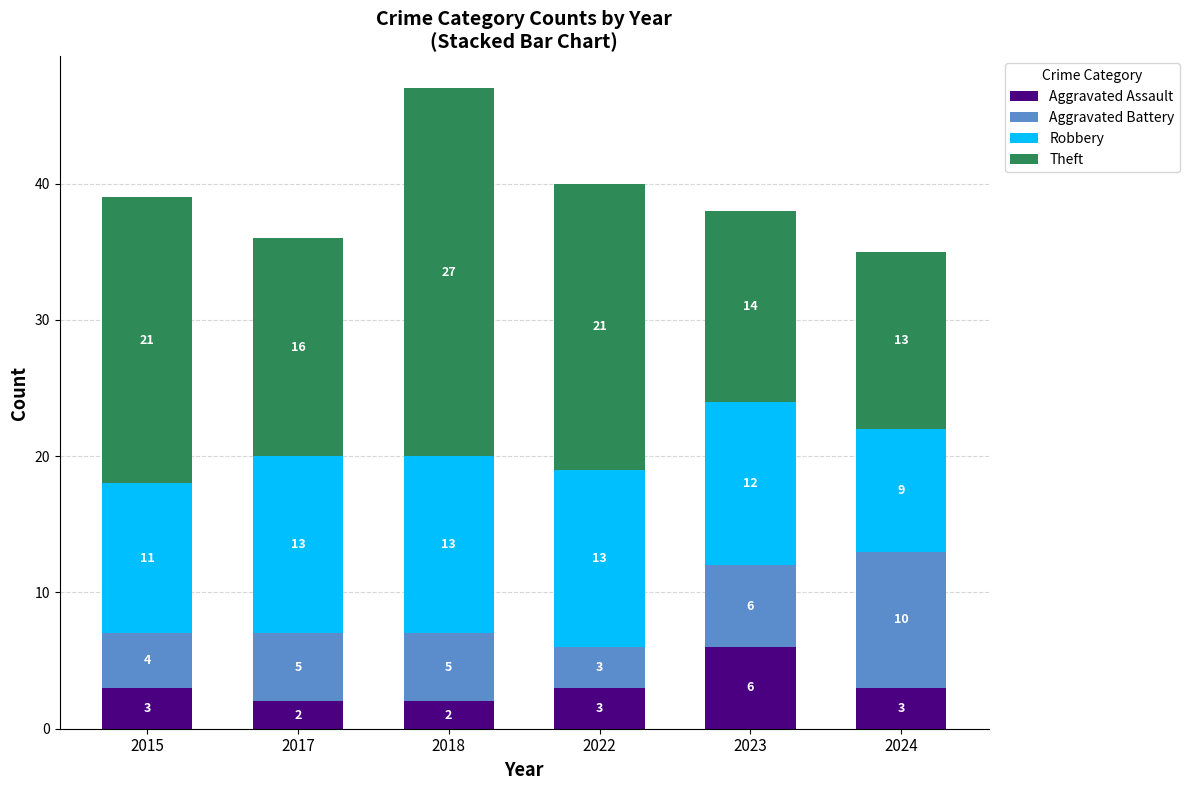

What is the total value across all series at 2022?

40